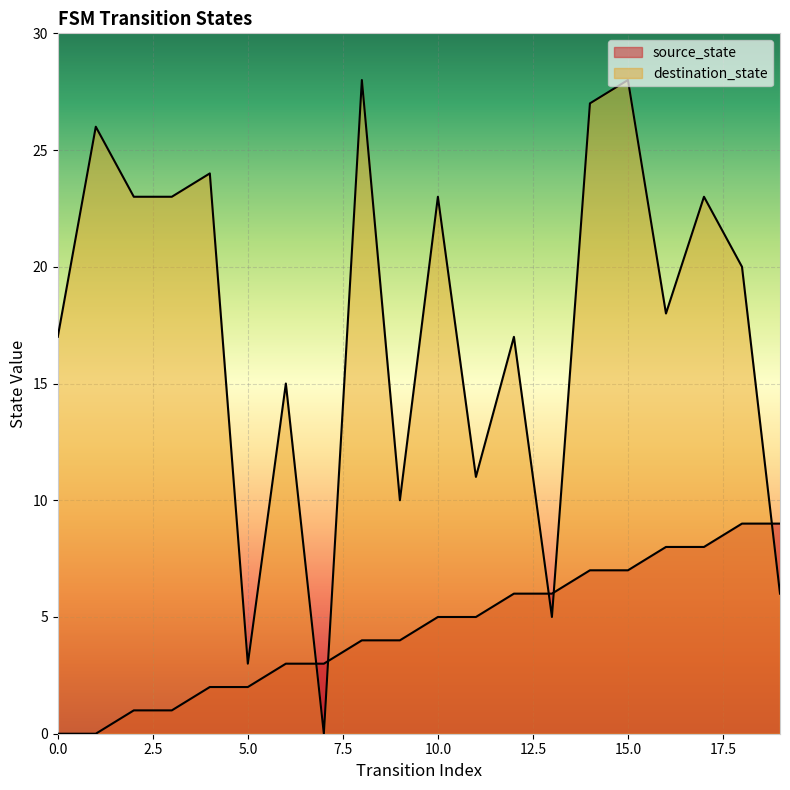

What is the difference between the highest and lowest values at 4?

22